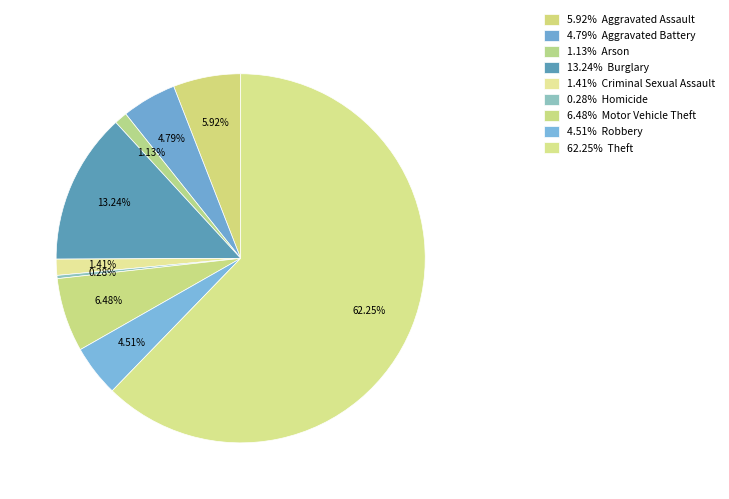

How many slices are in this pie chart?

9